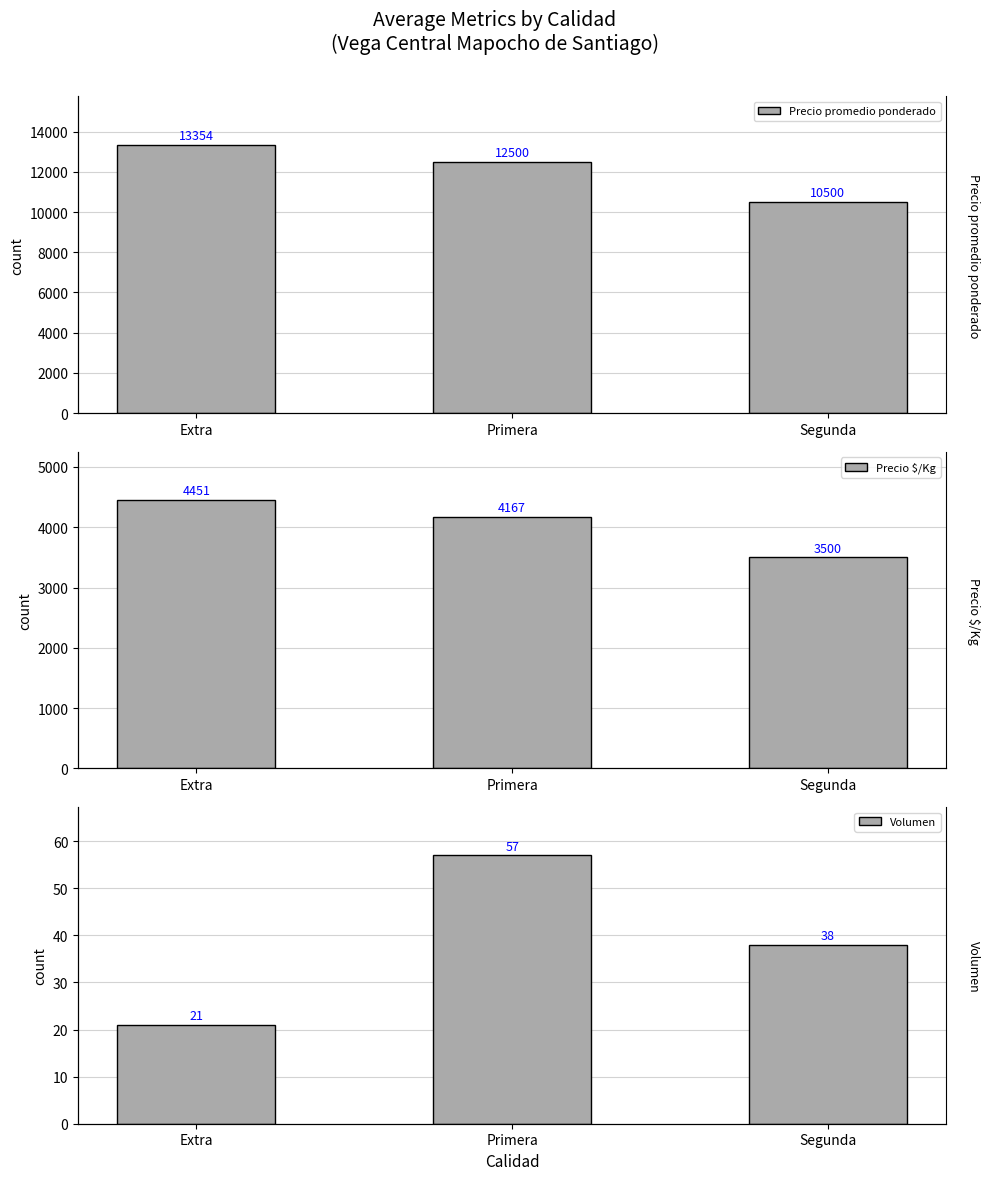

List the series in order of their overall mean, highest first.

Precio promedio ponderado, Precio $/Kg, Volumen